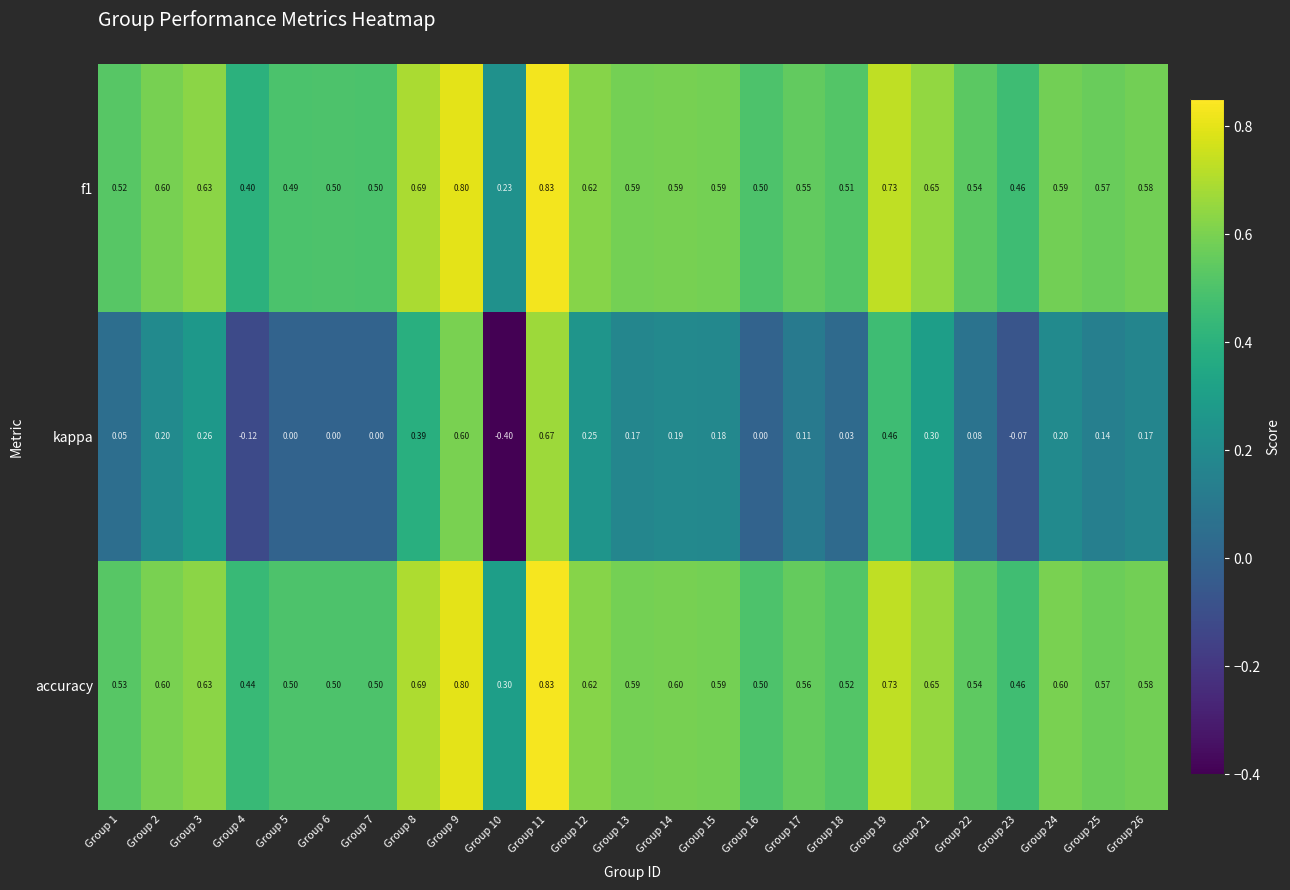

Which series has the largest total across all categories?

accuracy